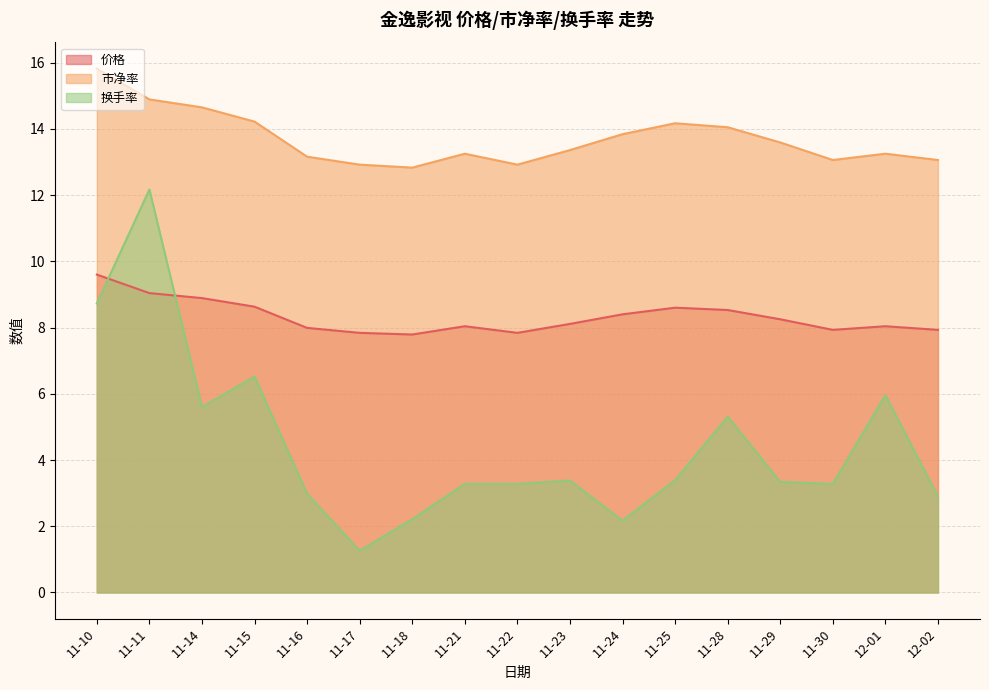

What is the label of the 14th point from the right?

11-15